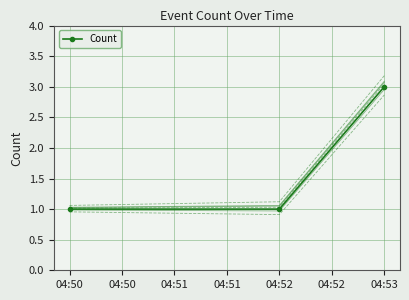

What is the sum of all values?

5